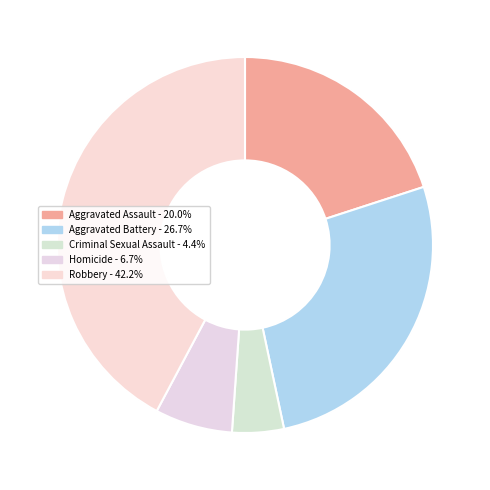

Count the number of slices in the pie.

5